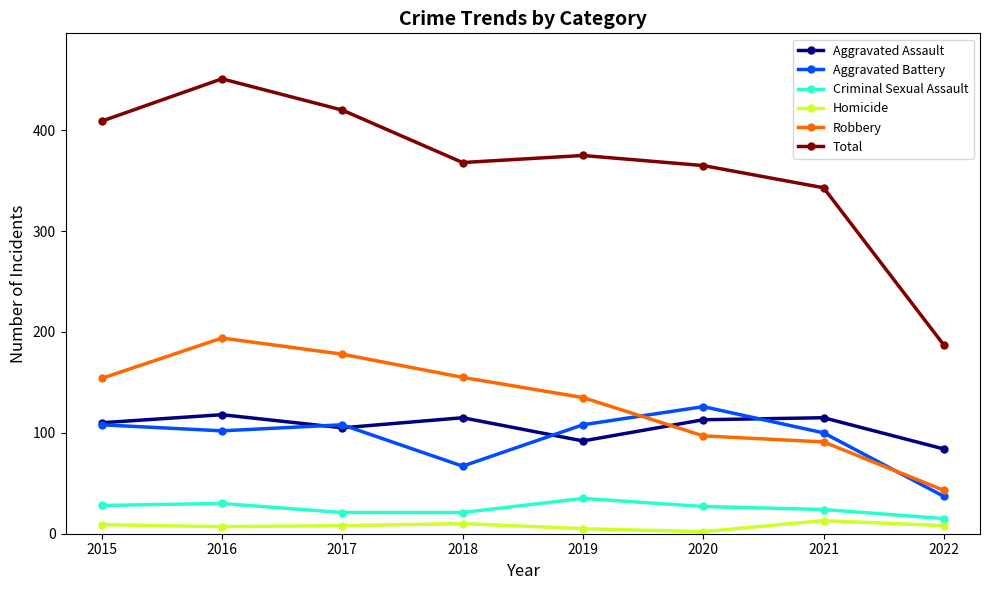

Read the Criminal Sexual Assault value at 2021, to the nearest 10.

20